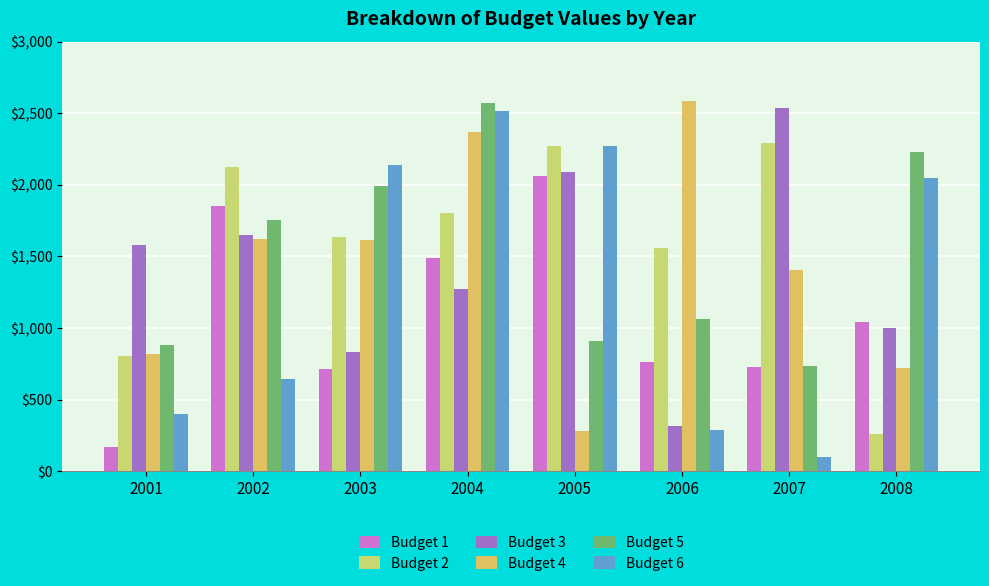

At how many categories does at least one series exceed 2514?

3